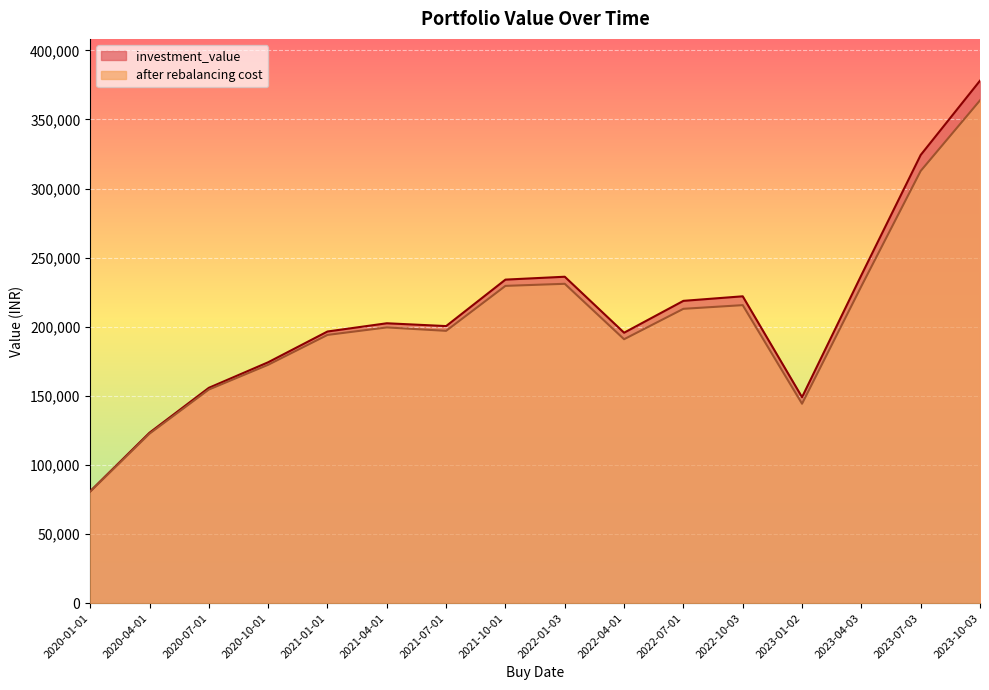

What is the lowest value of the investment_value series?

80993.2